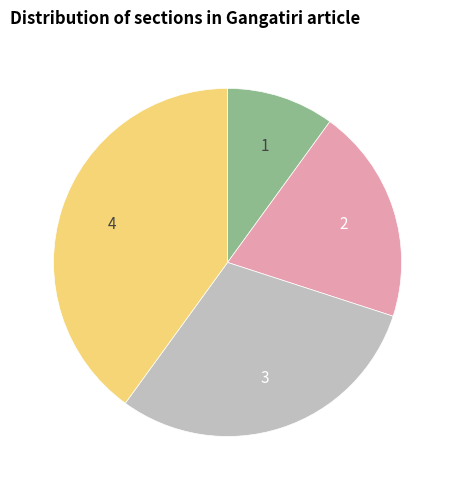

Does any single category account for the majority?

No